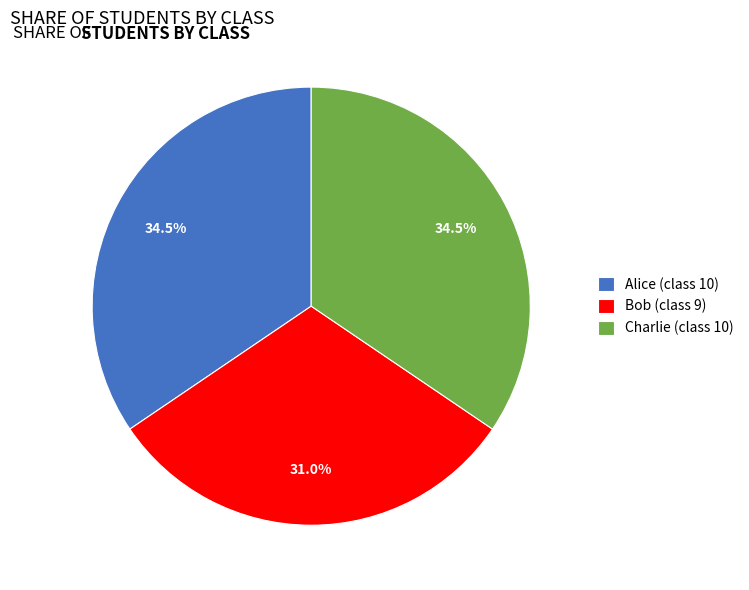

How many segments does this pie chart have?

3